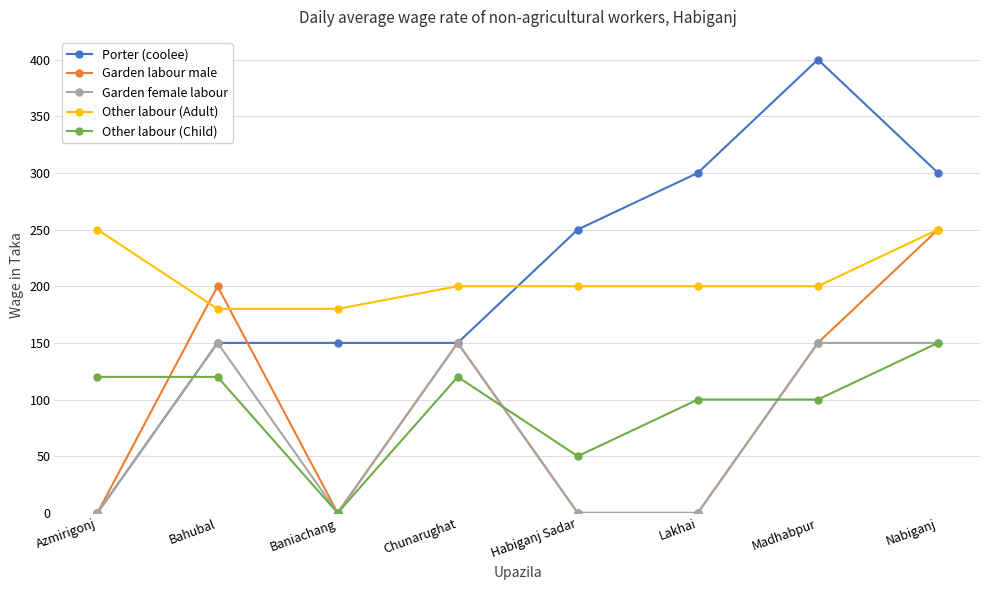

Is the value of Other labour (Child) at Bahubal greater than the value of Garden labour male at Bahubal?

No